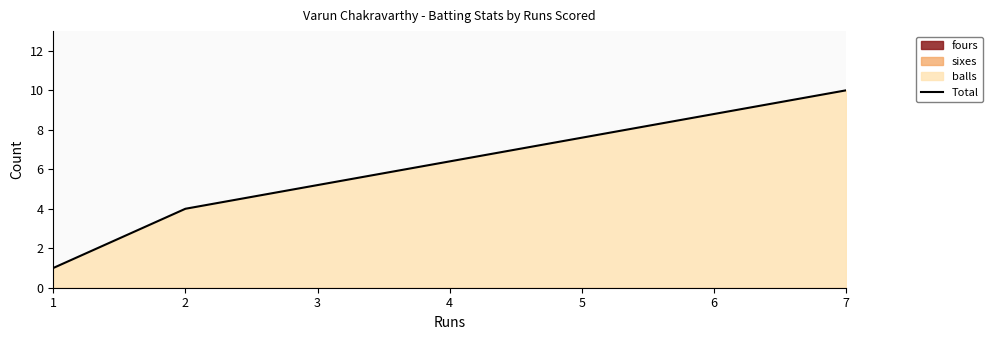

The Total series shows 2 at 2. True or false?

False